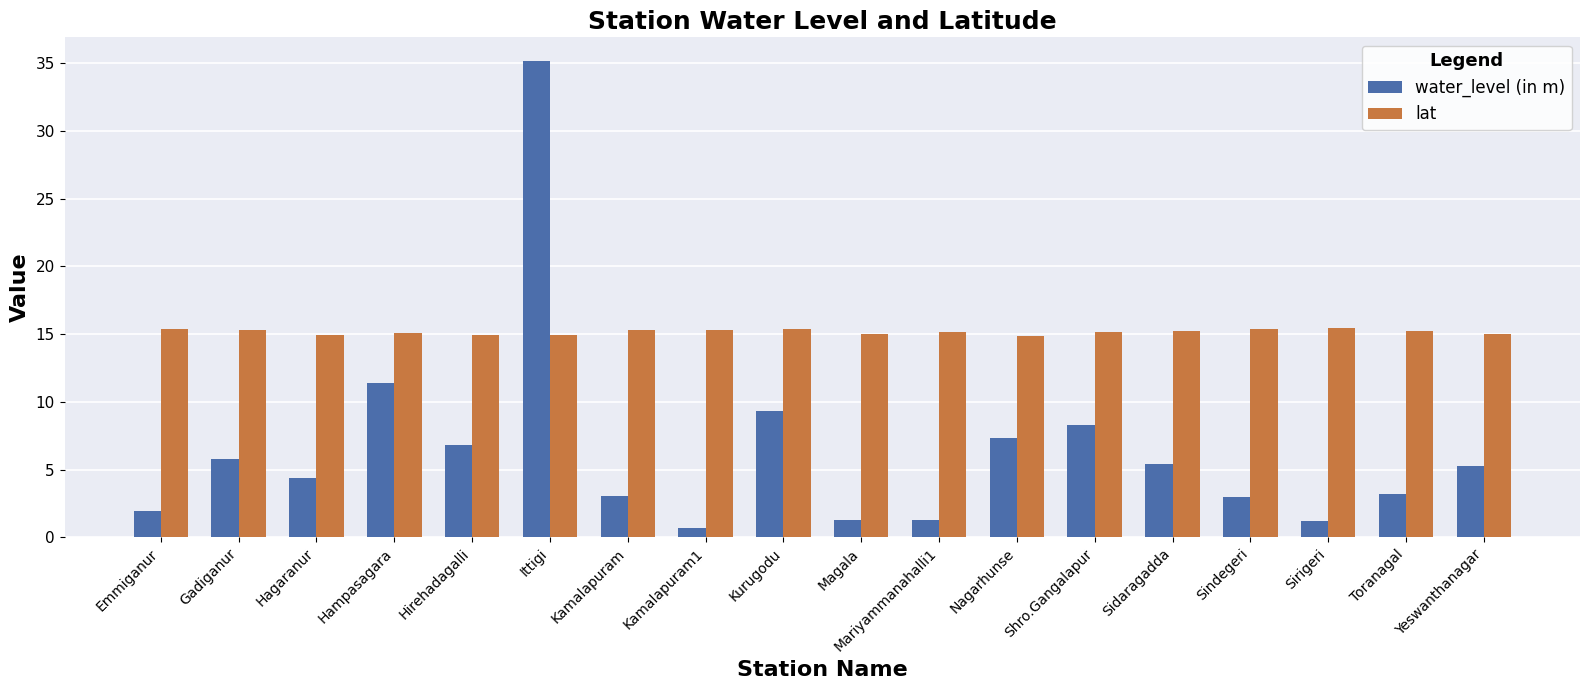

What is the label of the 11th bar from the left?

Mariyammanahalli1